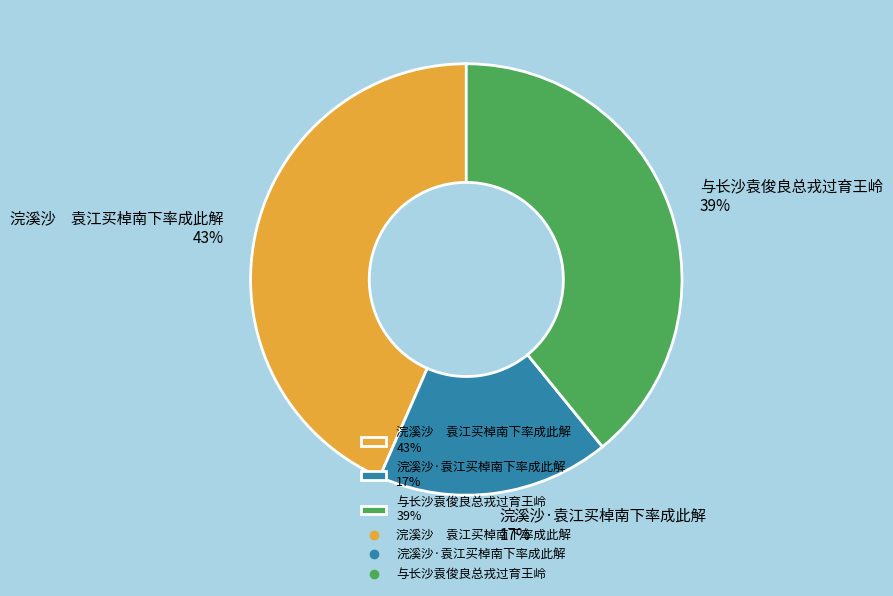

To the nearest percent, what percentage of the pie is 浣溪沙·袁江买棹南下率成此解 17%?

17%